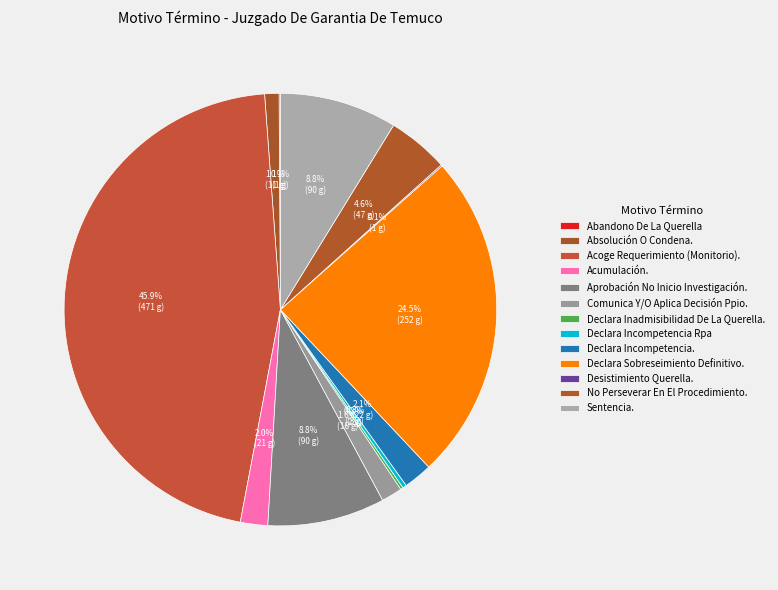

Is it true that Sentencia. is 1% of the pie?

False